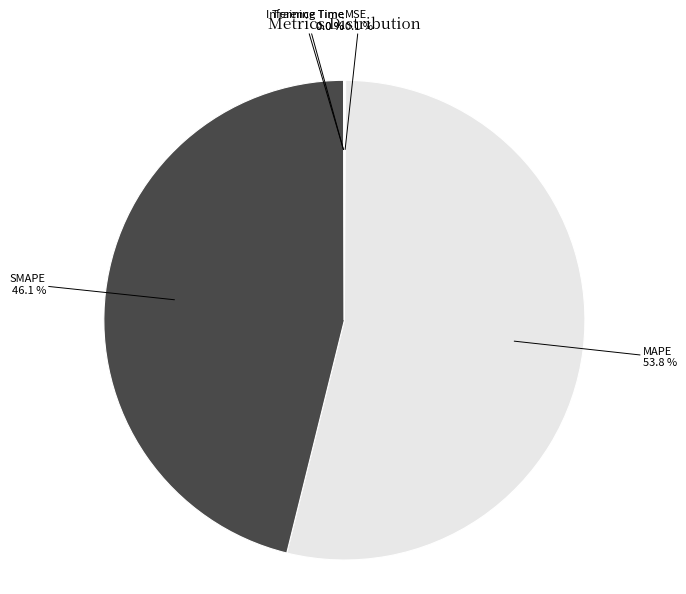

Which category has the biggest portion of the pie?

MAPE